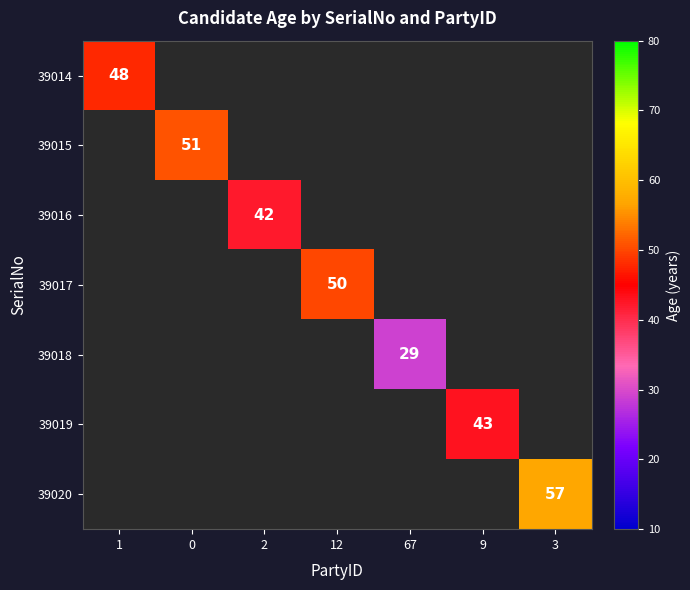

Is it true that 39019 equals 73 at 9?

False